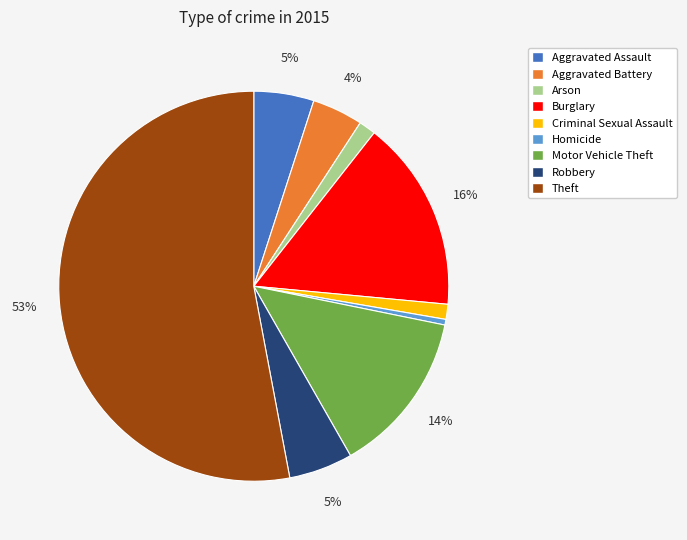

Which slice is the smallest?

Homicide